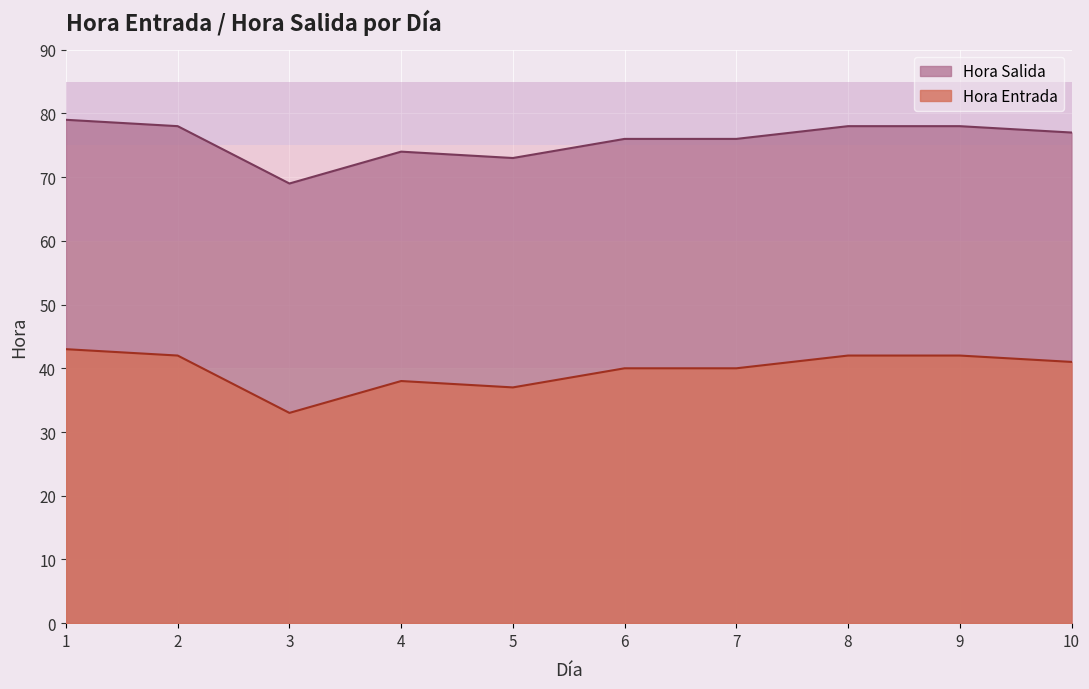

How many interior local peaks does the Hora Salida series have?

1